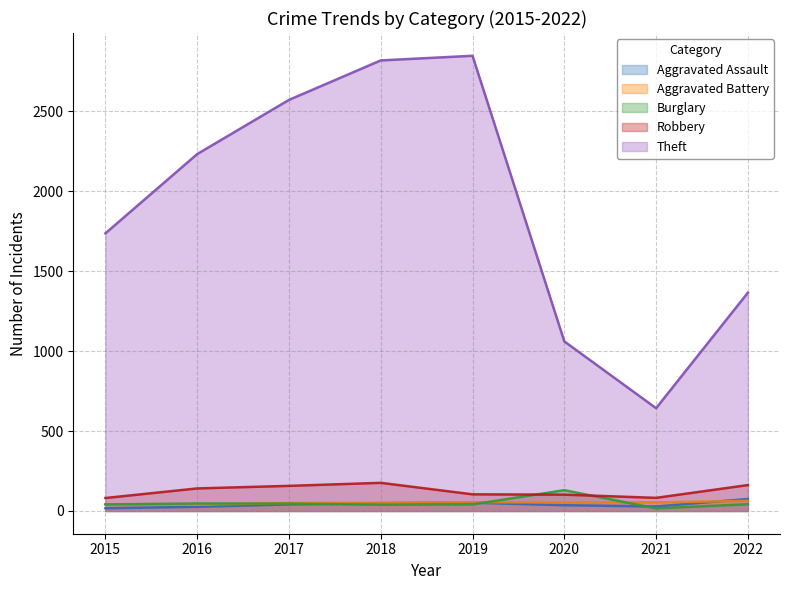

How many lines are shown in the chart?

5